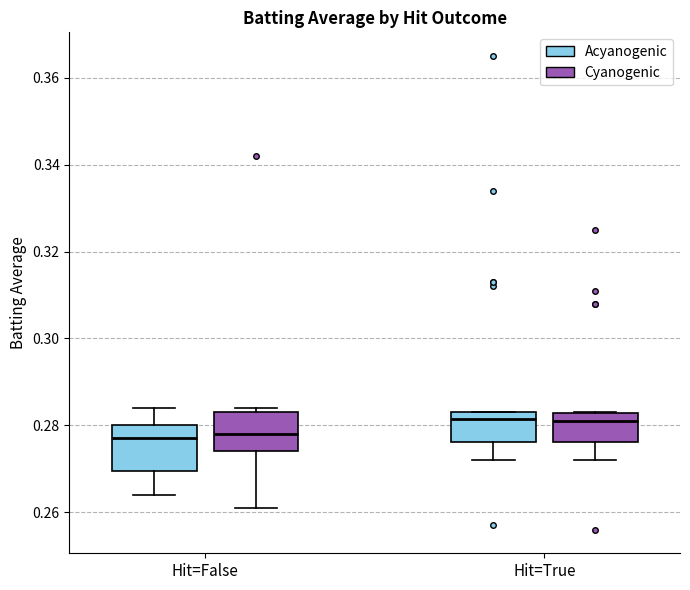

Reading left to right, transcribe this box plot: for each box, give where its median line is, the range the box spans, and where its two whiskers end, as read against the y-axis. The values are not printed on the chart, so give them approximately, as read against the axis.

Hit=False (Acyanogenic): median 0.278, box 0.270 to 0.280, whiskers 0.264 to 0.284
Hit=False (Cyanogenic): median 0.278, box 0.274 to 0.284, whiskers 0.262 to 0.284 (just above the box's upper edge)
Hit=True (Acyanogenic): median 0.282, box 0.276 to 0.284, whiskers 0.272 to 0.284
Hit=True (Cyanogenic): median 0.282 (just below the box's upper edge), box 0.276 to 0.282, whiskers 0.272 to 0.284